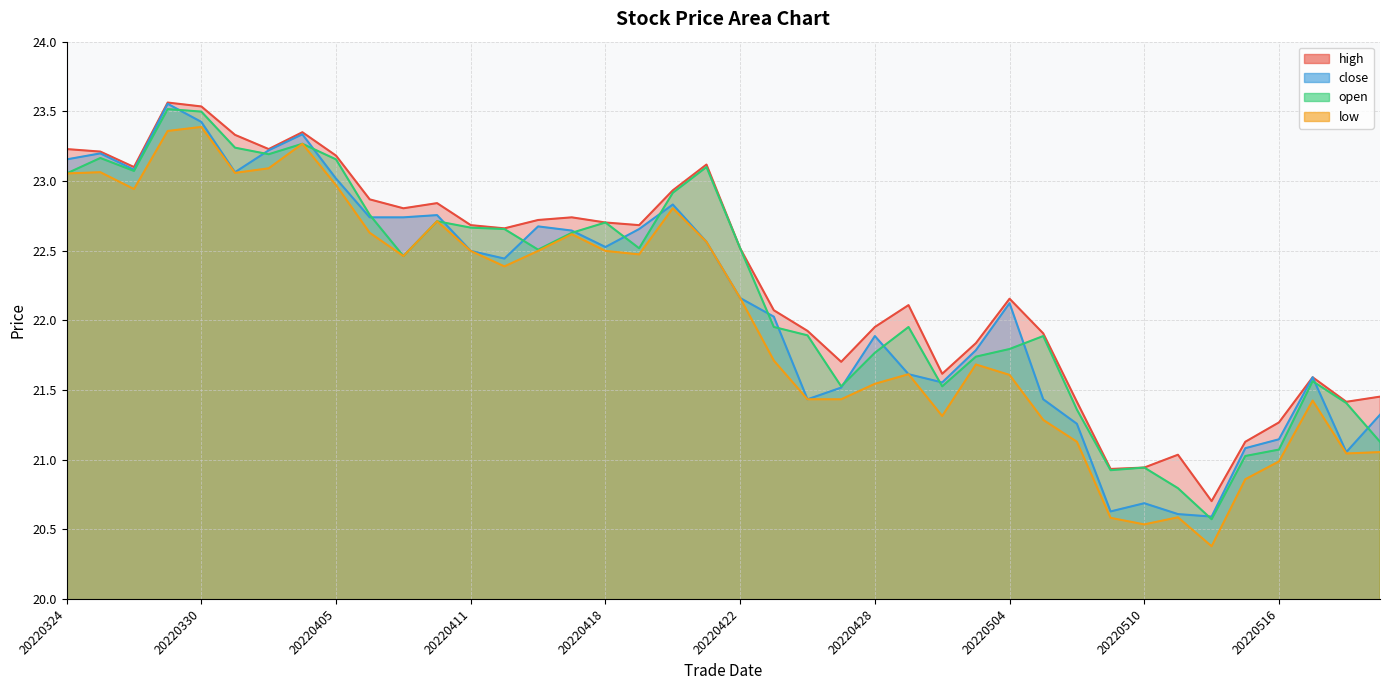

At which category does low reach its first local peak?

20220325